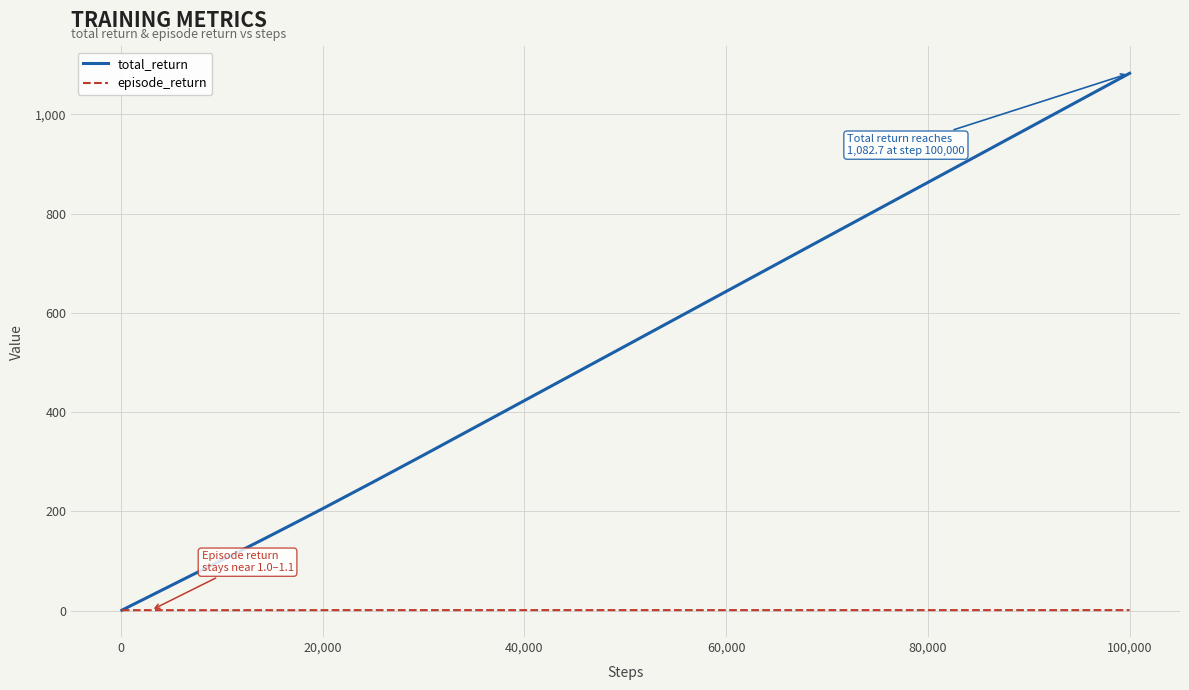

Which series has the largest range (max minus min)?

total_return